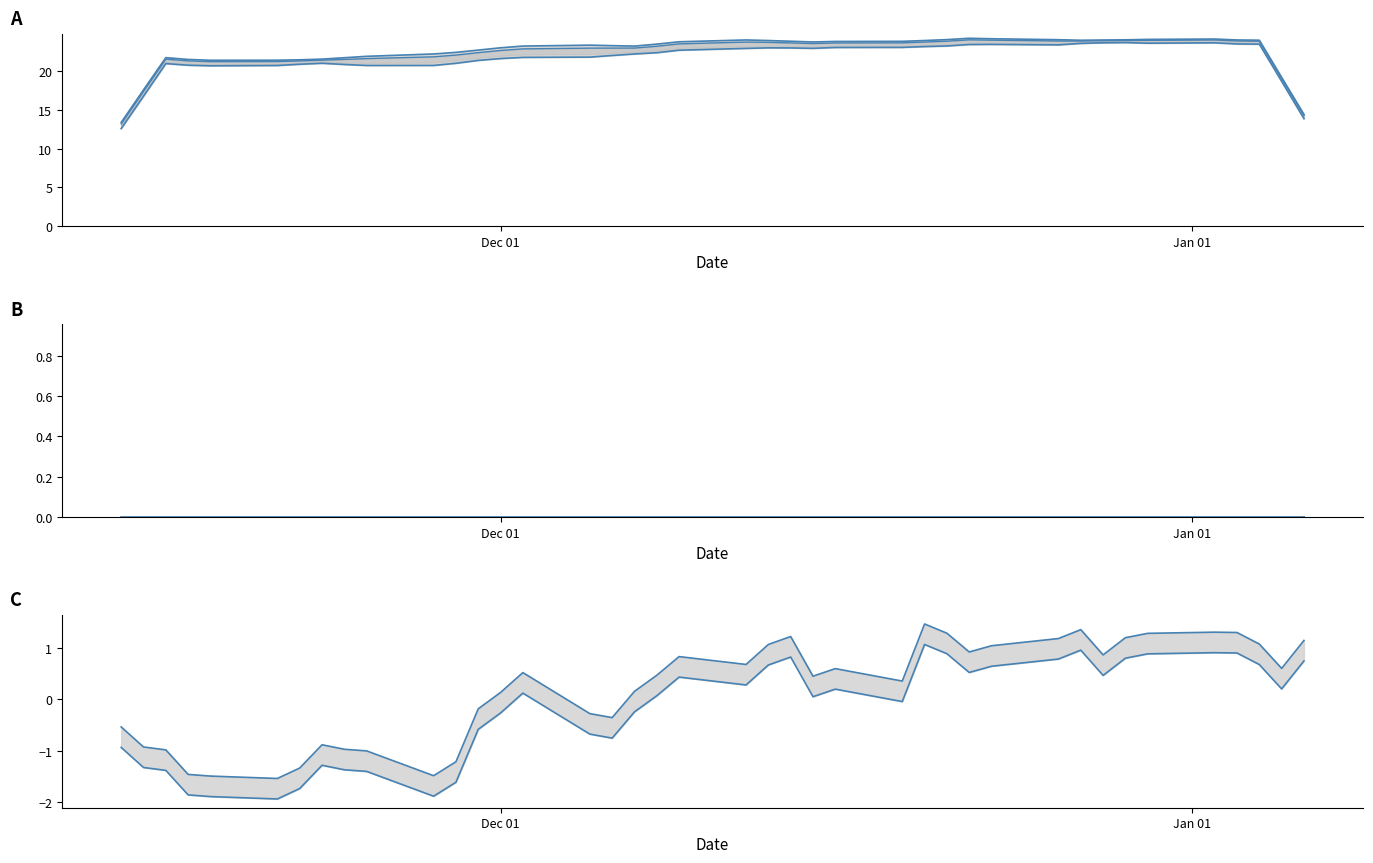

Which has a higher value, 2023-01-04 or 2022-12-14?

2022-12-14